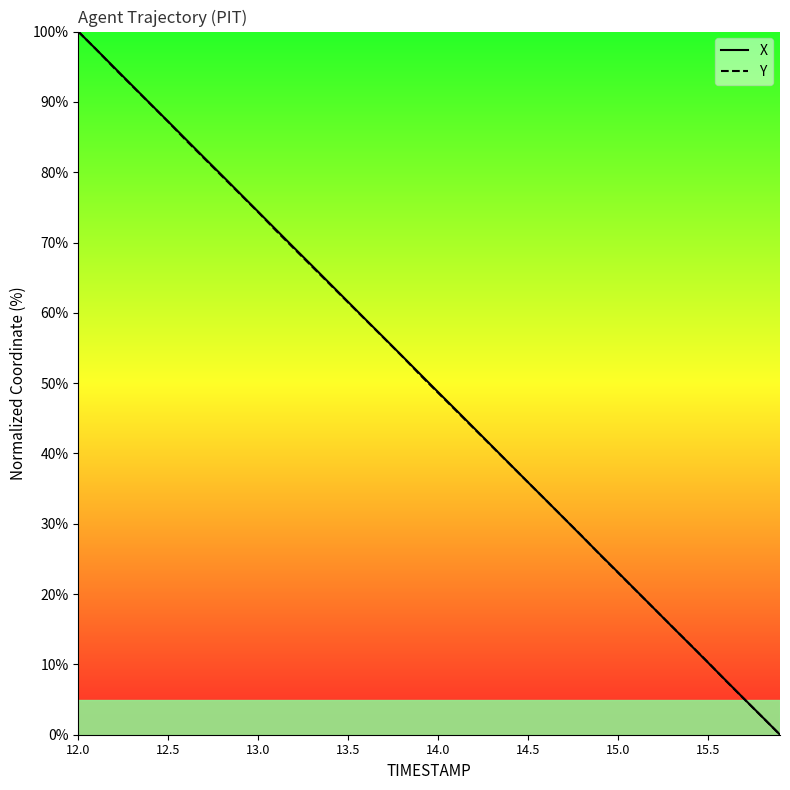

Reading left to right, transcribe all the data shown in this chart.

X: 100.0	97.5	94.9	92.3	89.7	87.2	84.6	82.1	79.5	76.9	74.4	71.8	69.2	66.7	64.1	61.5	59.0	56.4	53.9	51.3	48.7	46.2	43.6	41.0	38.5	35.9	33.3	30.8	28.2	25.6	23.1	20.5	17.9	15.4	12.8	10.3	7.7	5.1	2.6	0.0
Y: 100.0	97.5	94.8	92.3	89.7	87.2	84.5	82.0	79.4	76.9	74.3	71.7	69.1	66.6	64.0	61.5	58.9	56.4	53.8	51.2	48.6	46.1	43.5	41.0	38.4	35.9	33.3	30.8	28.2	25.6	23.0	20.5	17.9	15.4	12.8	10.3	7.6	5.1	2.5	0.0